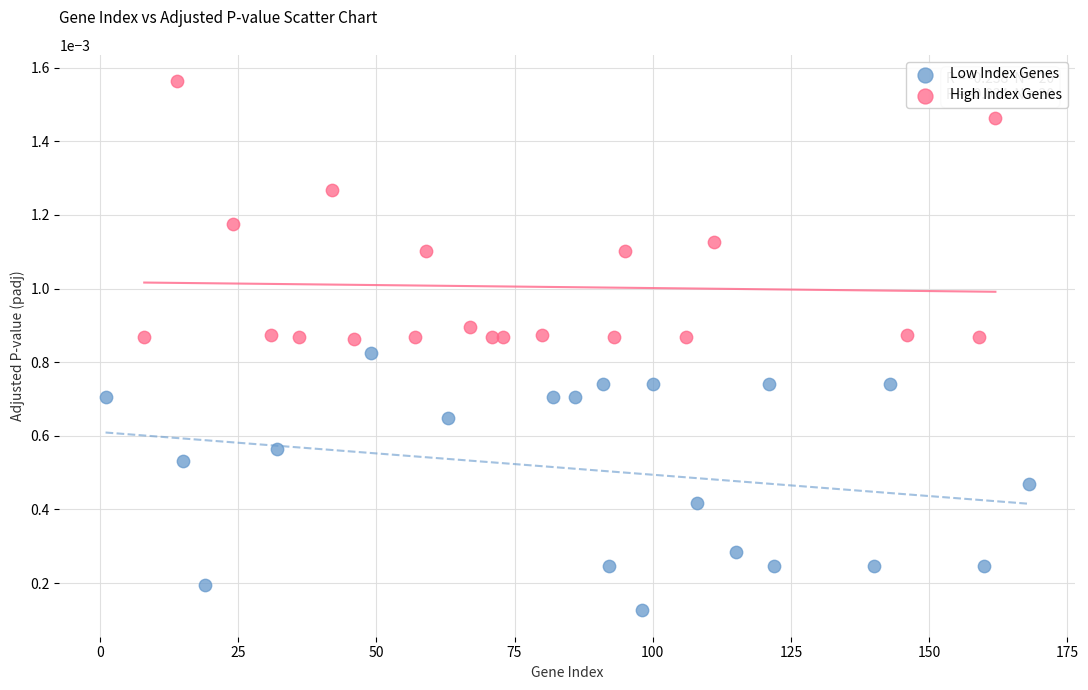

Which series has the largest Y range (max minus min)?

High Index Genes